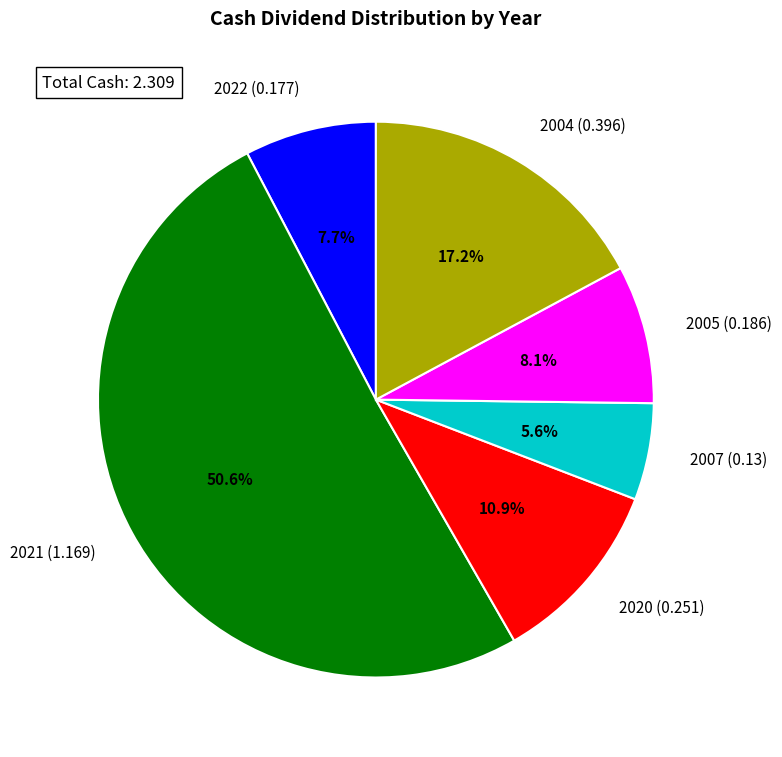

Which slice is the largest?

2021 (1.169)